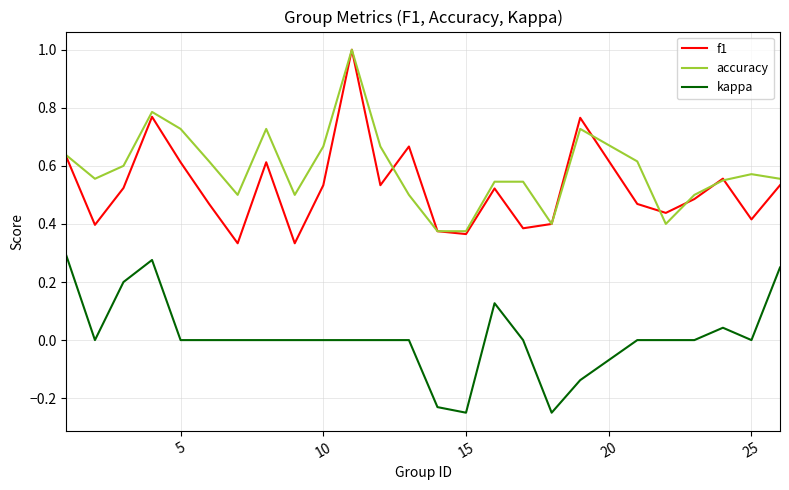

True or false: kappa and f1 cross at least once.

False